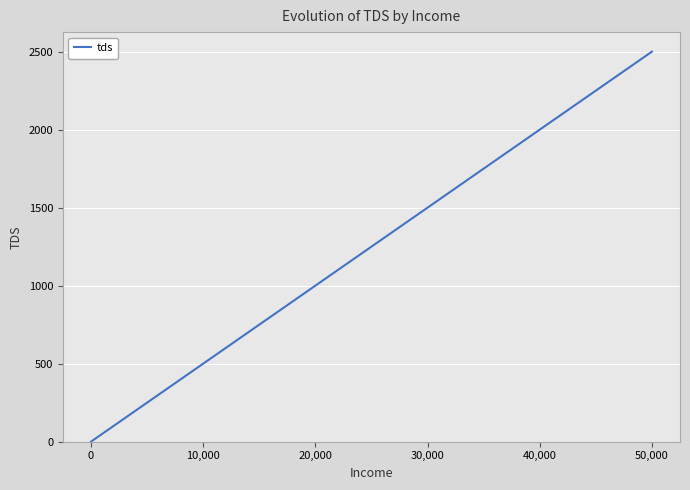

Approximately how many times larger is the value at 30,000 compared to 10,000?

3.0